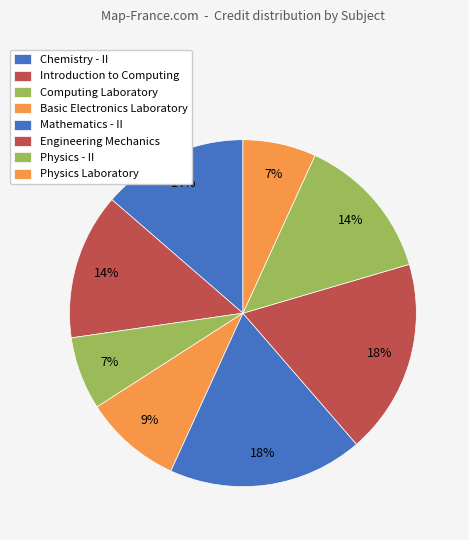

True or false: Computing Laboratory accounts for 16% of the total.

False